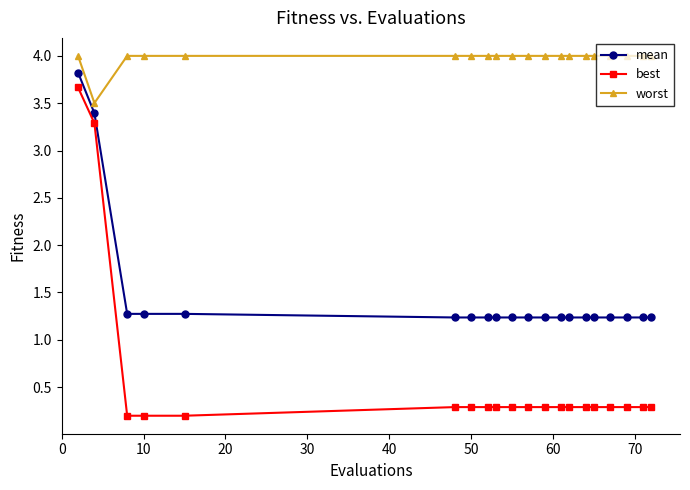

What is the minimum value shown in the chart?

0.2